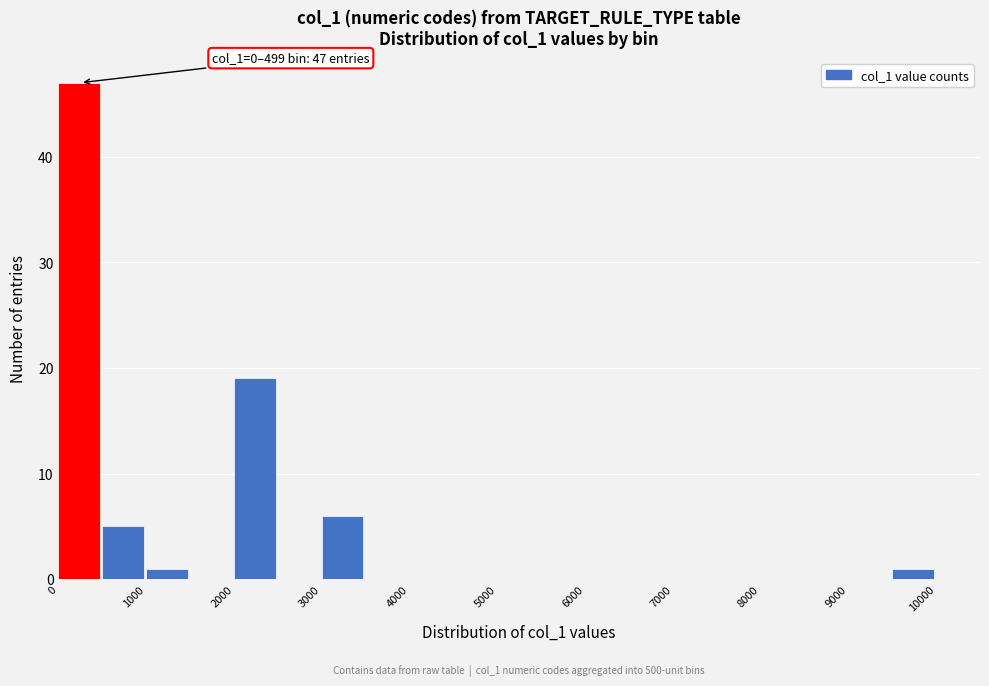

Over which range of the x-axis is the bar tallest?

0 to 500